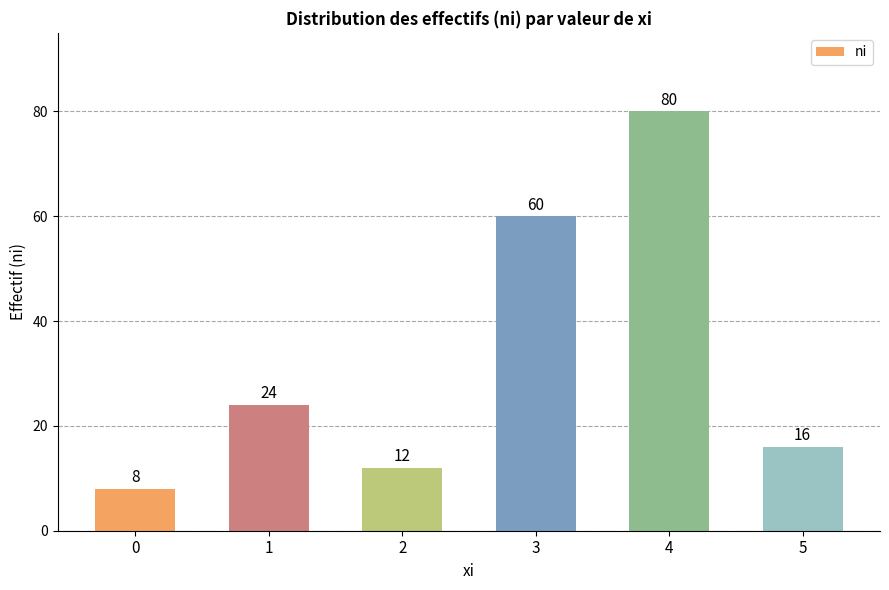

What is the change in value from 2 to 4?

+68